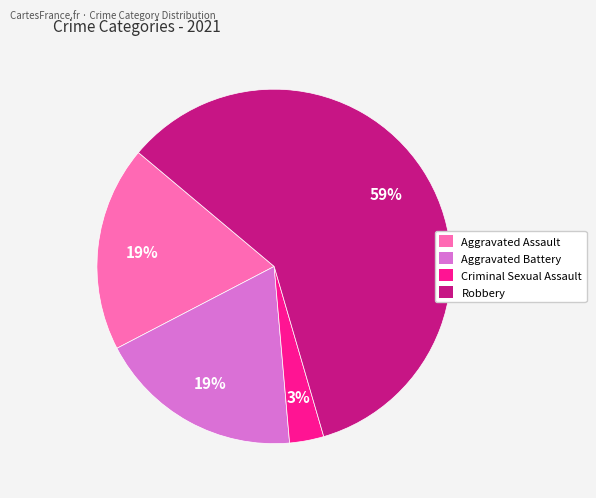

To the nearest percent, what is the difference between the largest and smallest slice percentages?

56%